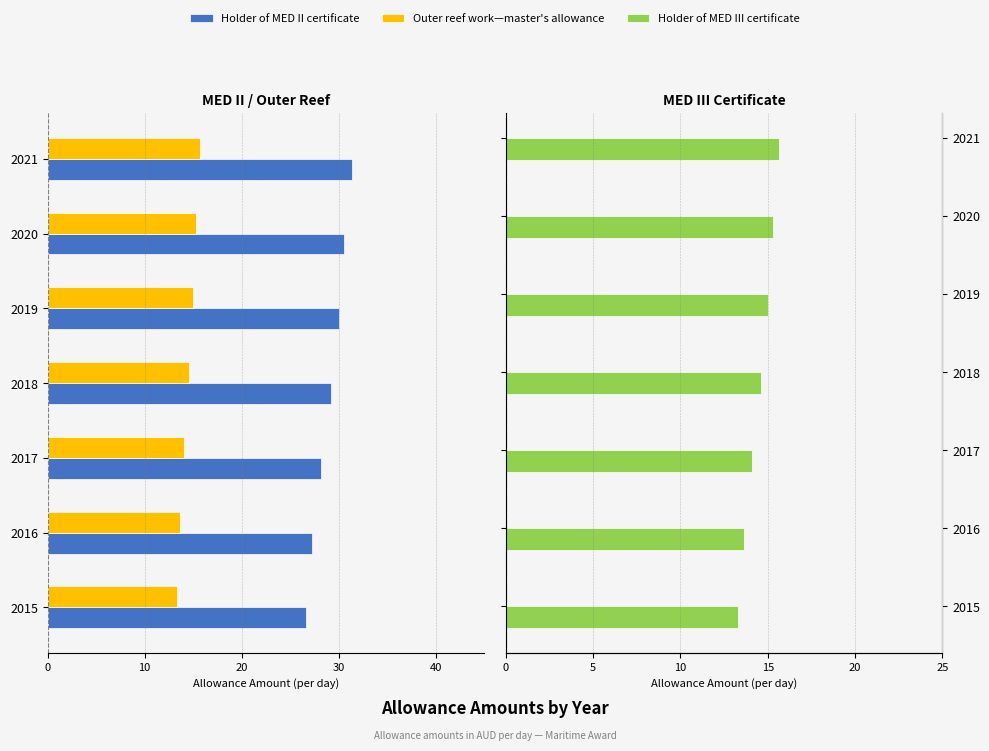

The value of Outer reef work—master's allowance at 2019 is -26.0. True or false?

False